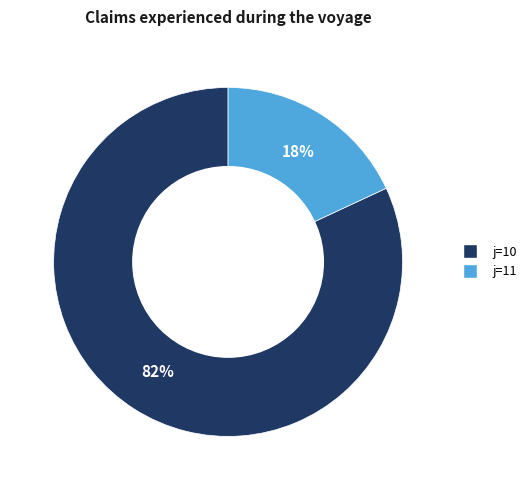

What is the smallest slice in the pie chart?

j=11